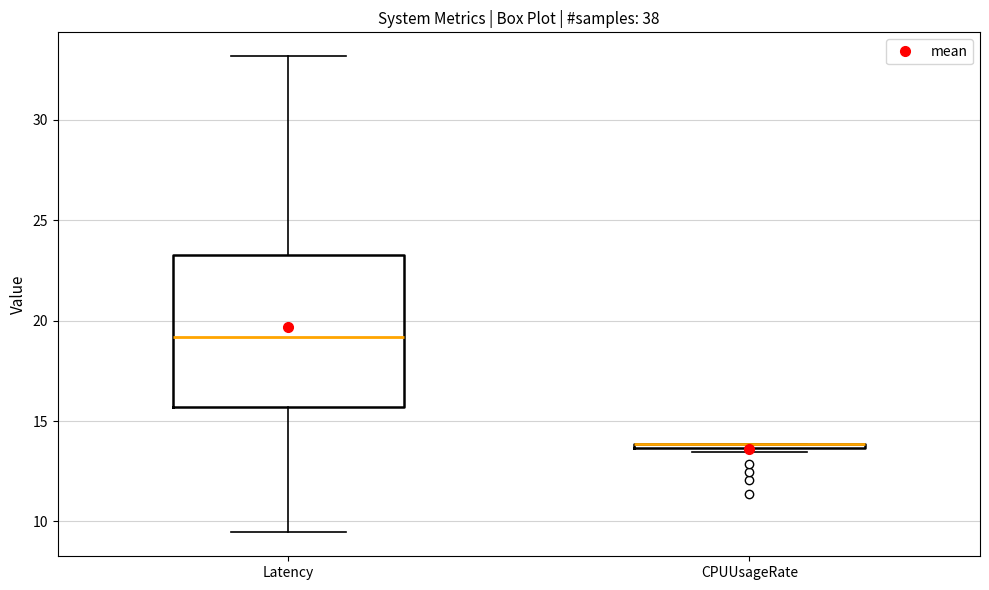

Where is the upper edge of the box for CPUUsageRate on the y-axis? The values are not printed on the chart, so give them approximately, as read against the axis.

14.0